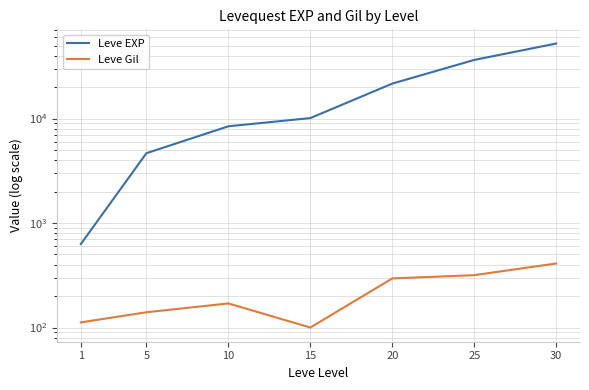

List the series in order of their overall mean, lowest first.

Leve Gil, Leve EXP